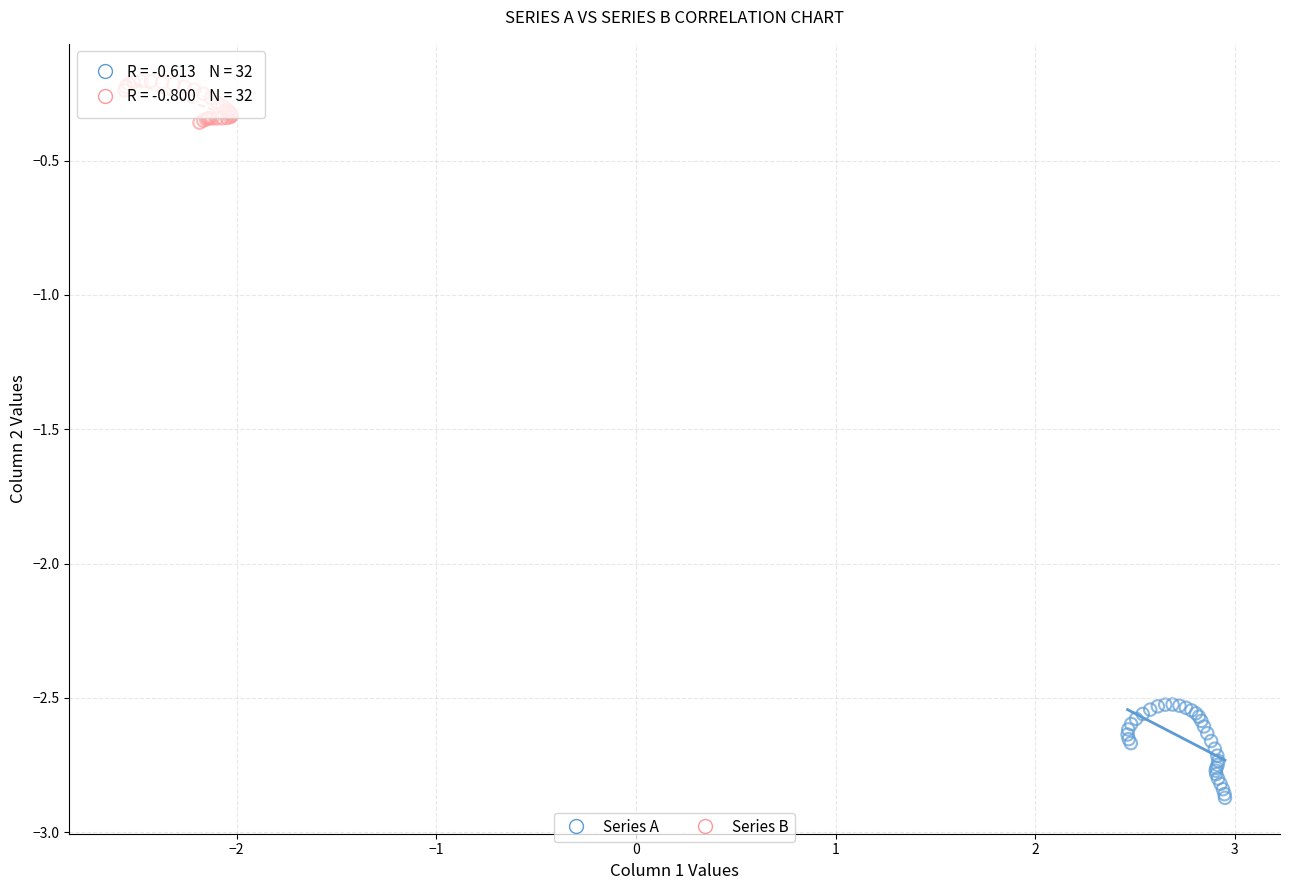

Which series contains the lowest Y value?

Series A